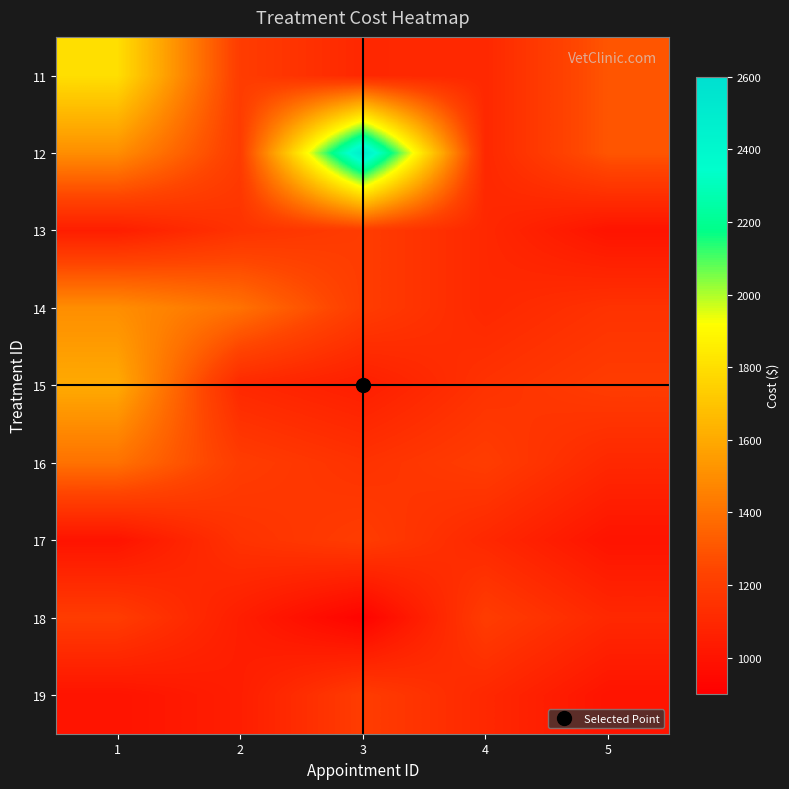

At how many categories does at least one series exceed 1992?

1